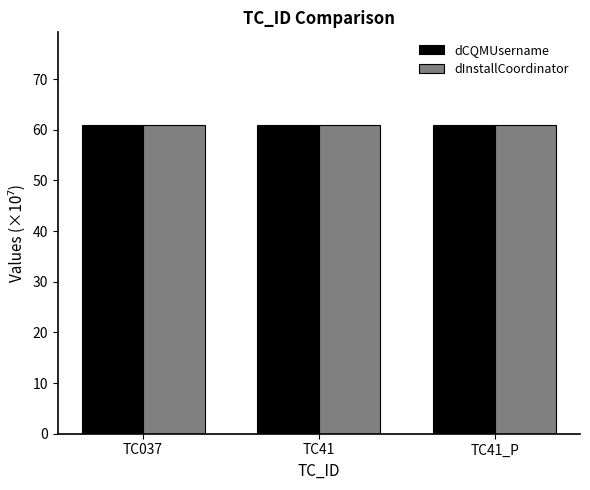

What is the lowest value of the dInstallCoordinator series?

60.9